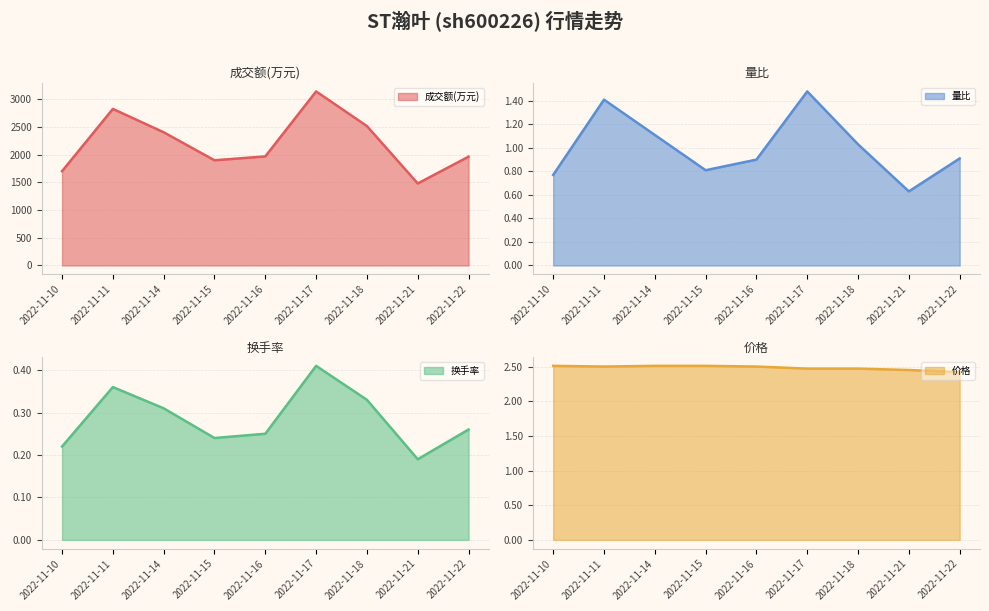

Does the chart have visible grid lines?

Yes